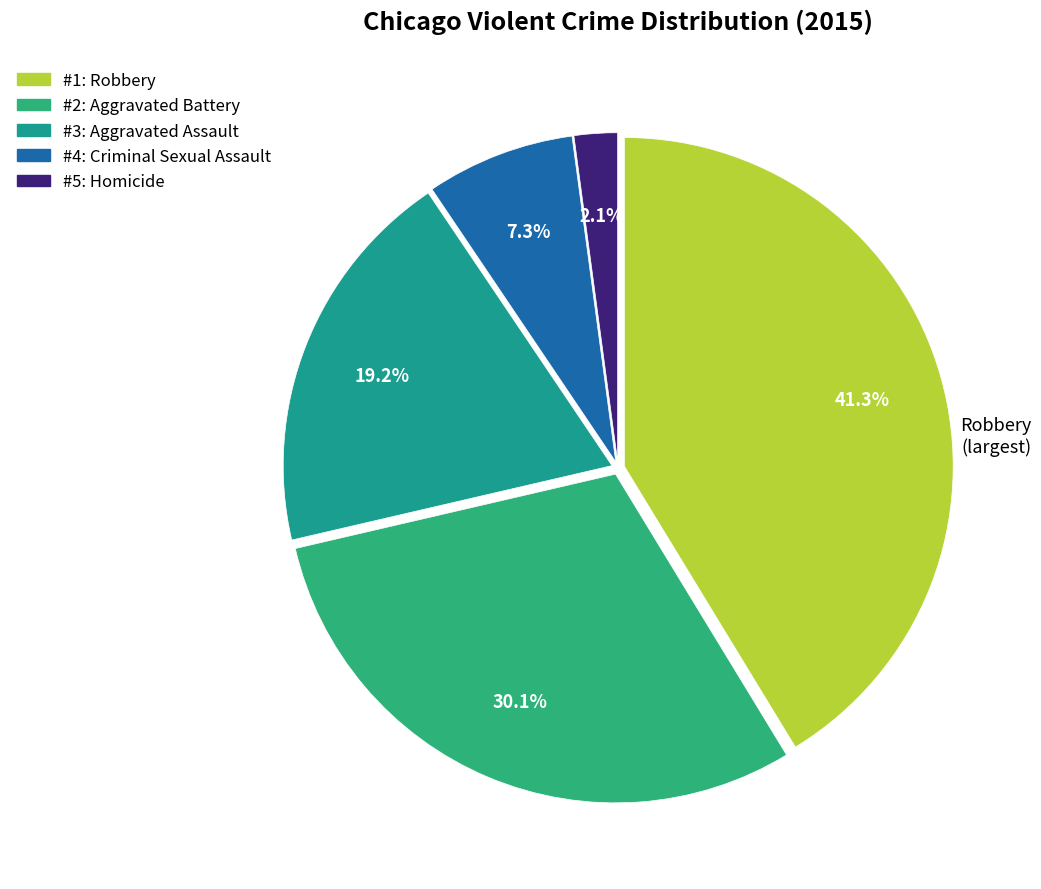

What is the smallest slice in the pie chart?

Homicide